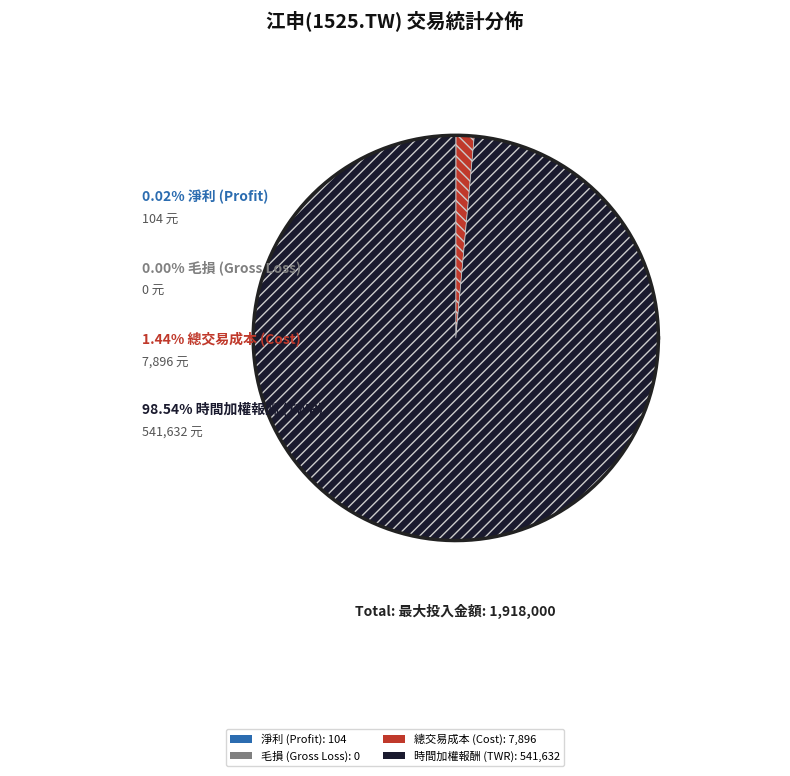

What is the largest slice in the pie chart?

時間加權報酬